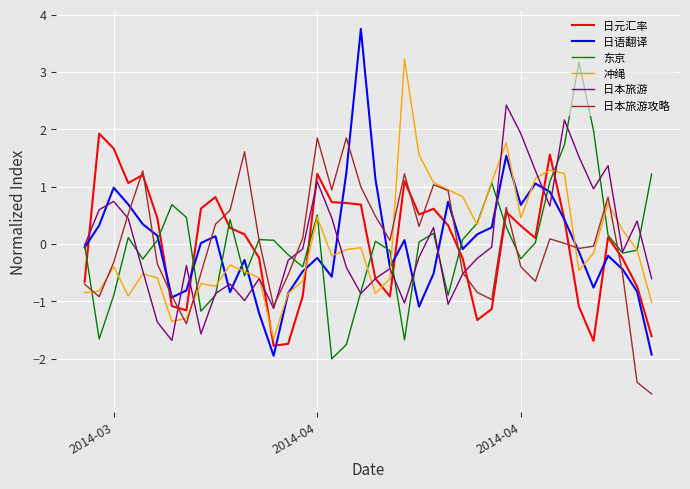

Does the chart have visible grid lines?

Yes